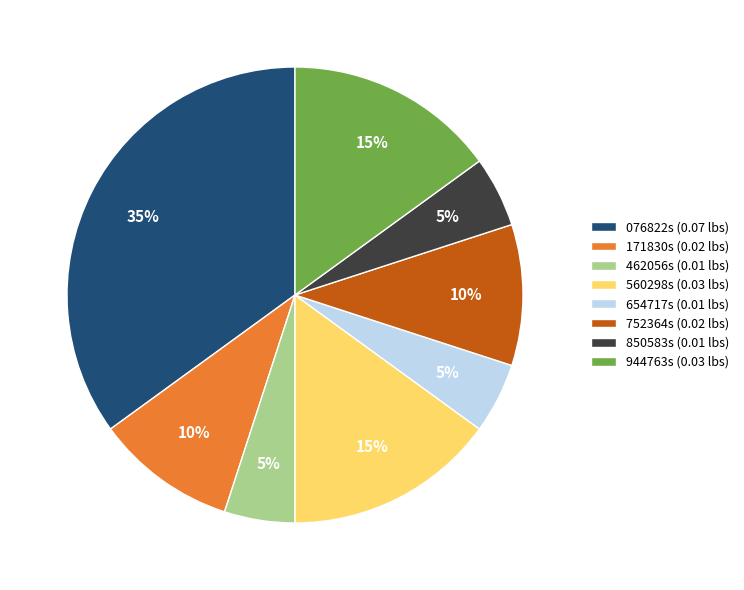

How many slices are in this pie chart?

8